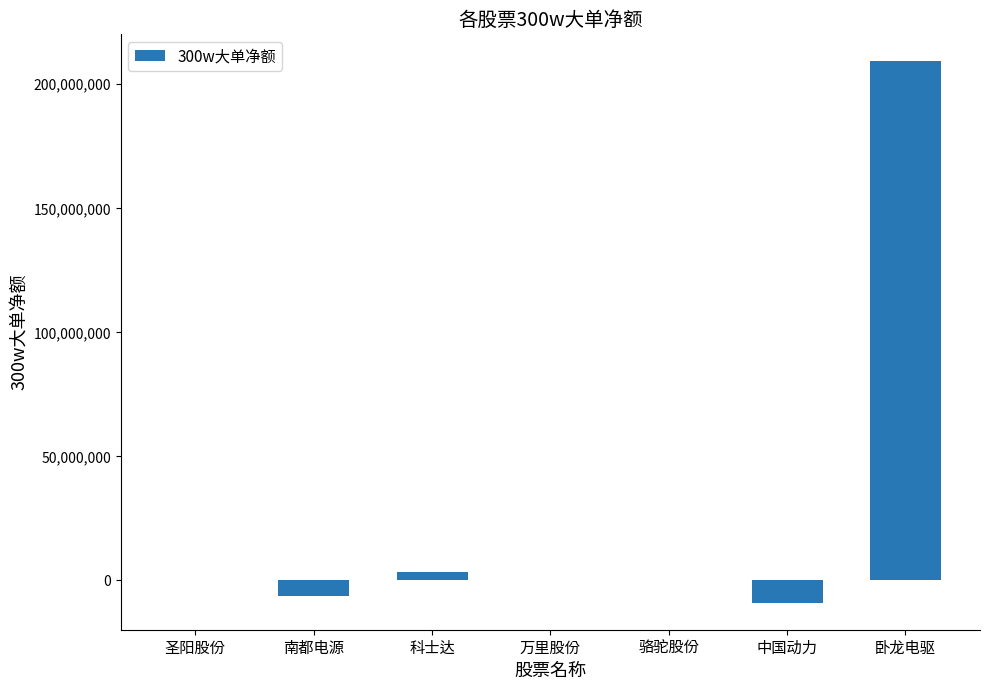

What is the change in value from 南都电源 to 万里股份?

+6223179